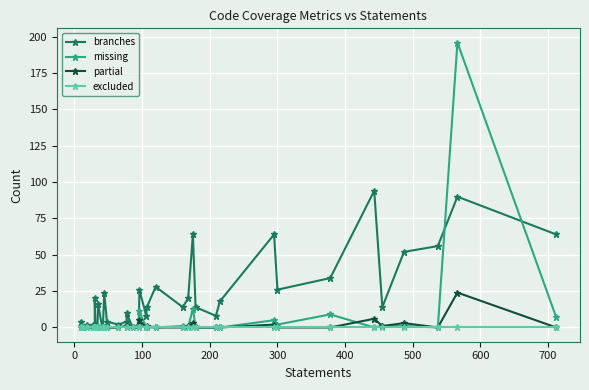

How many interior local valleys does the missing series have?

4